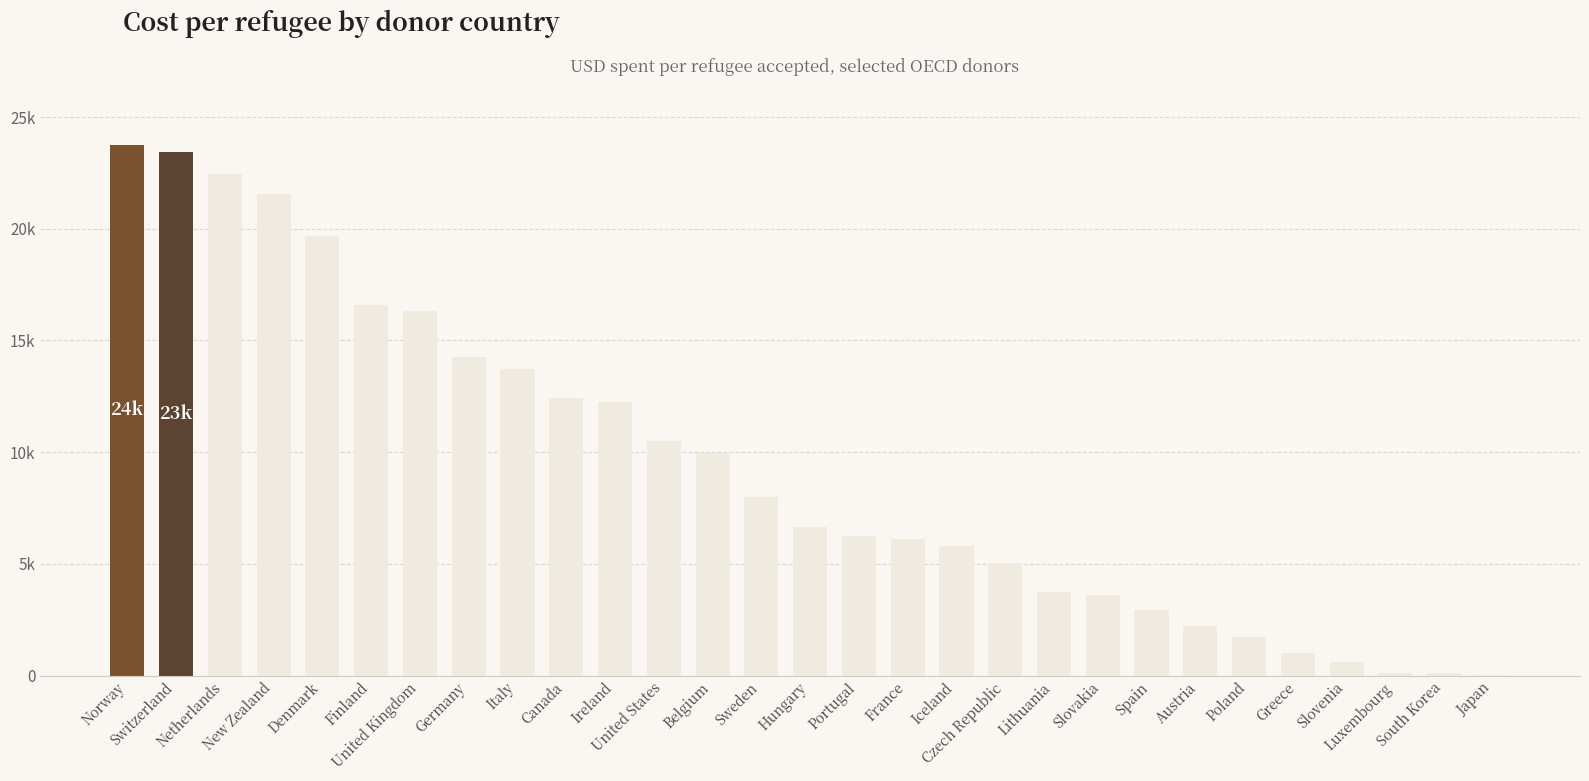

Are the bars horizontal?

No